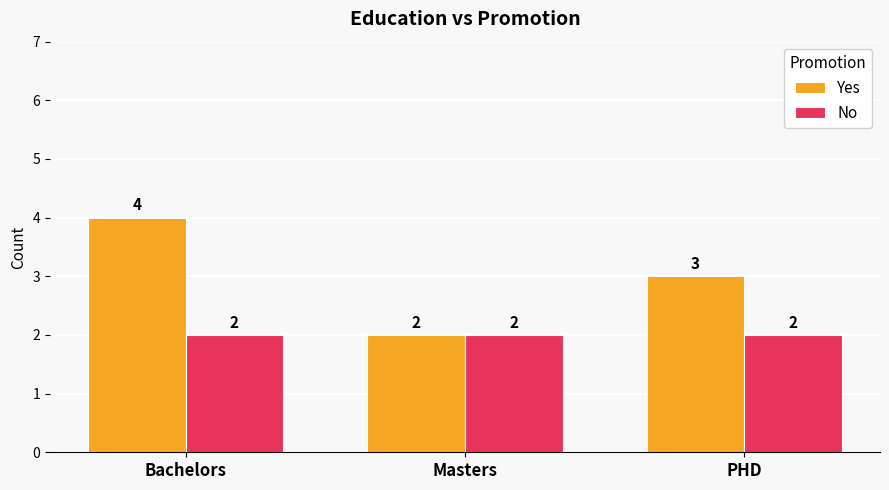

What is the value of the Yes bar at the 2nd from the left?

2